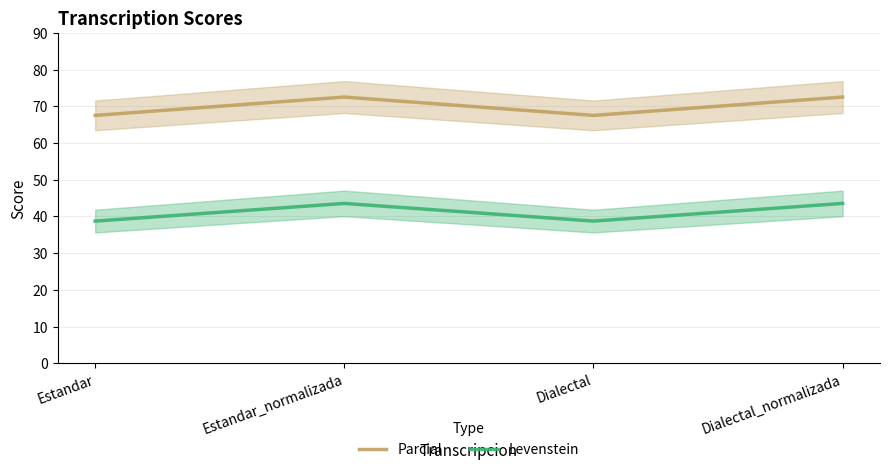

What is the total value across all series at Estandar_normalizada?

116.0